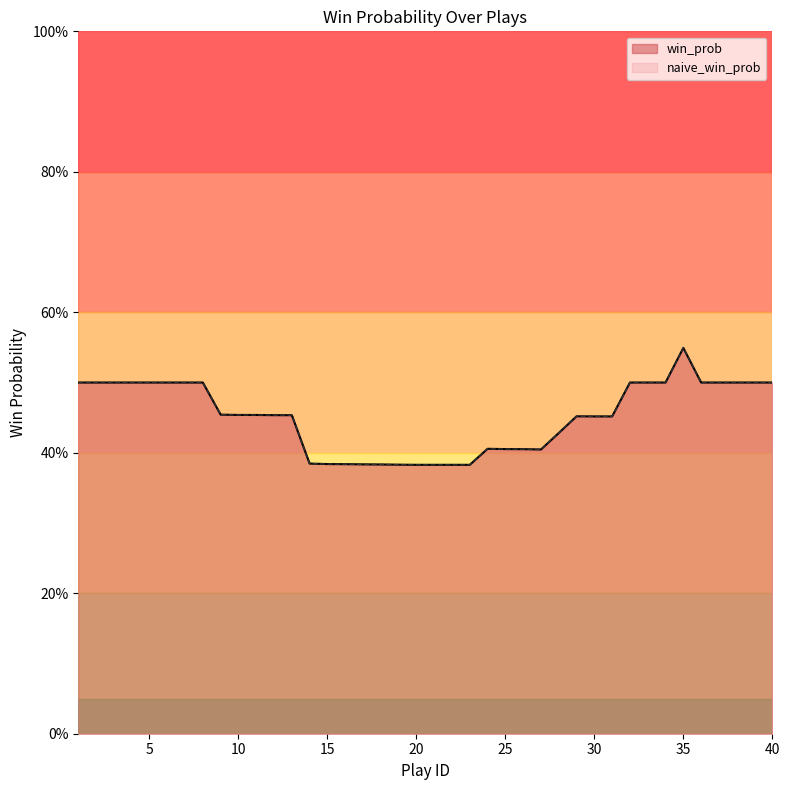

True or false: naive_win_prob and win_prob cross at least once.

False